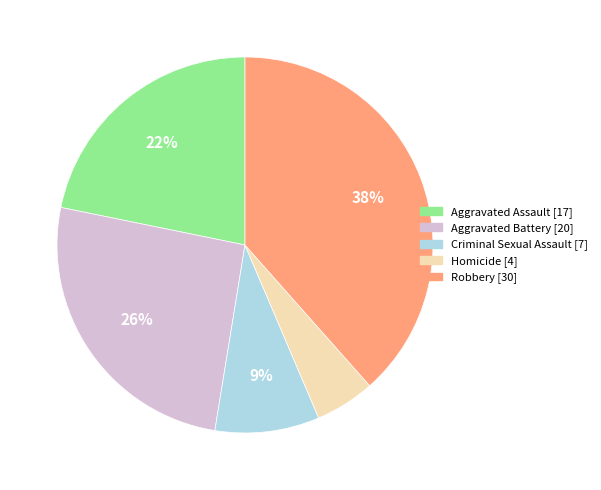

To the nearest percent, what is the difference between the largest and smallest slice percentages?

33%